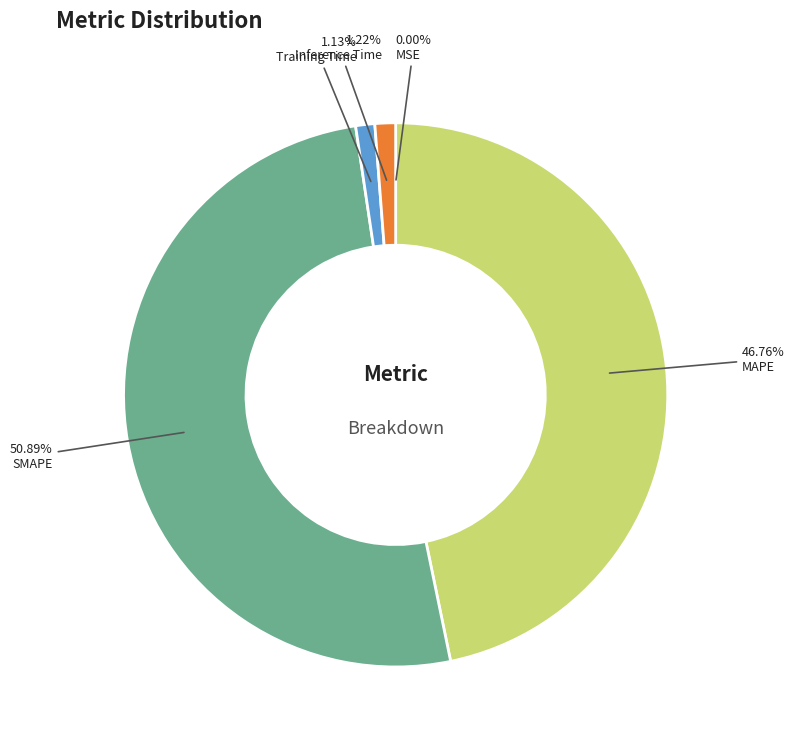

Does any single category account for the majority?

Yes